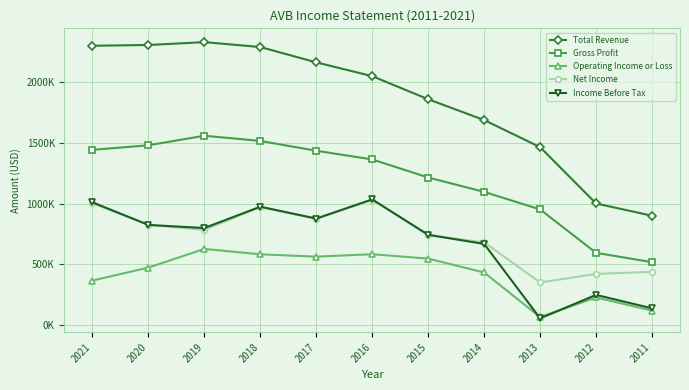

Does the chart display data point markers on the line(s)?

Yes